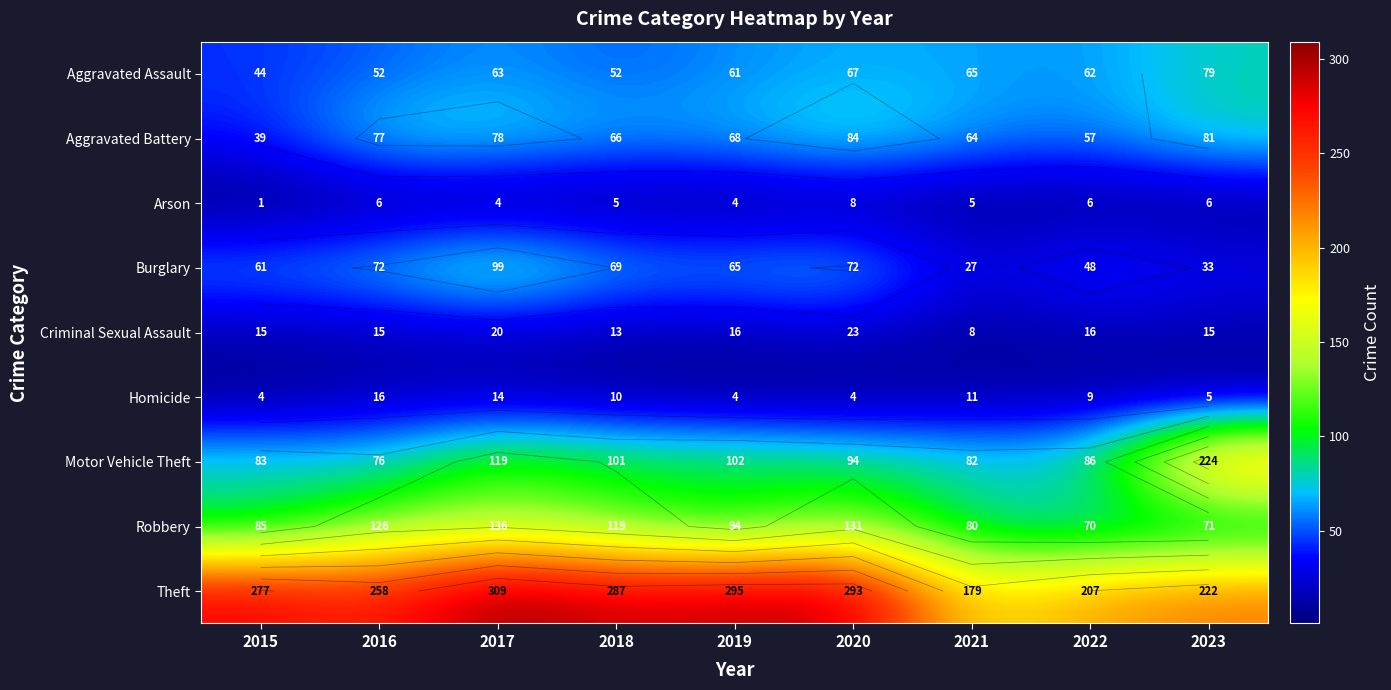

At how many categories does at least one series exceed 6?

9